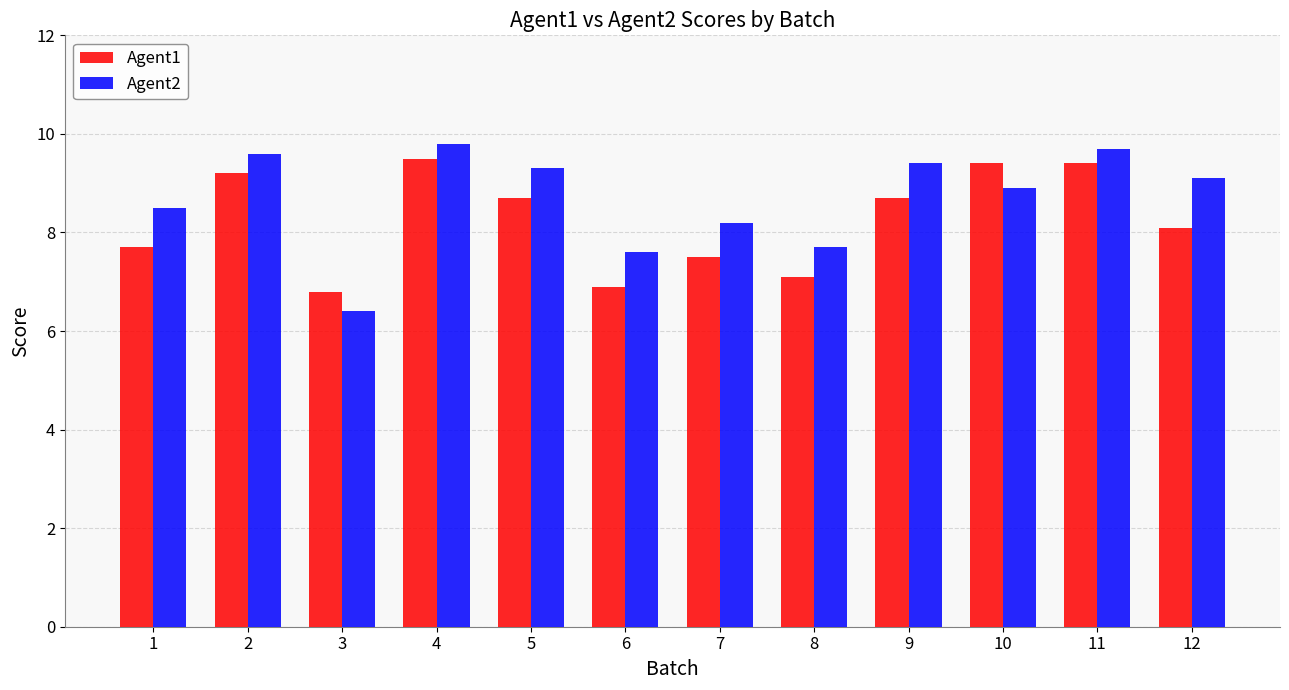

At which label is Agent1 closest to 8?

12